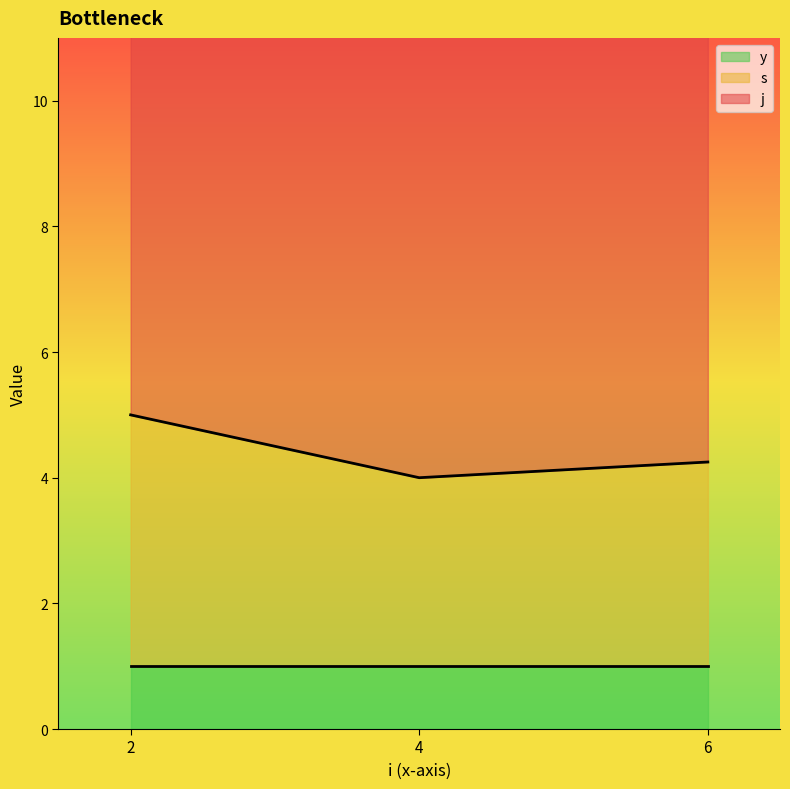

Which label corresponds to the smallest value in the chart?

6